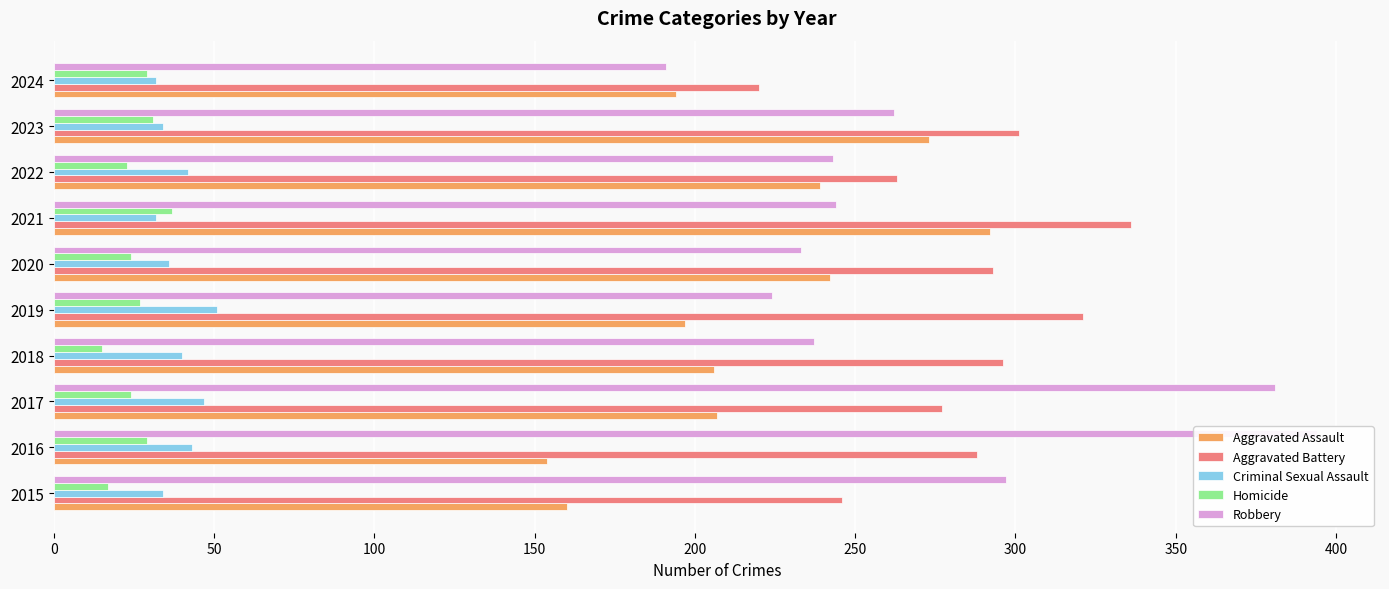

What is the minimum value for Criminal Sexual Assault?

32